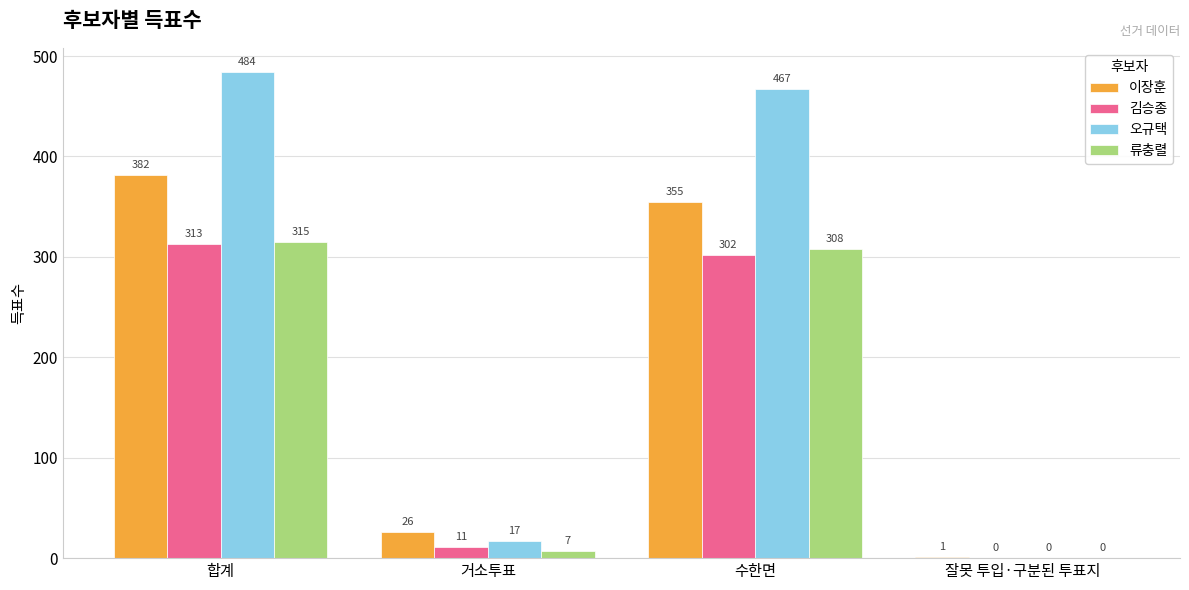

Is it true that 오규택 equals 467 at 수한면?

True